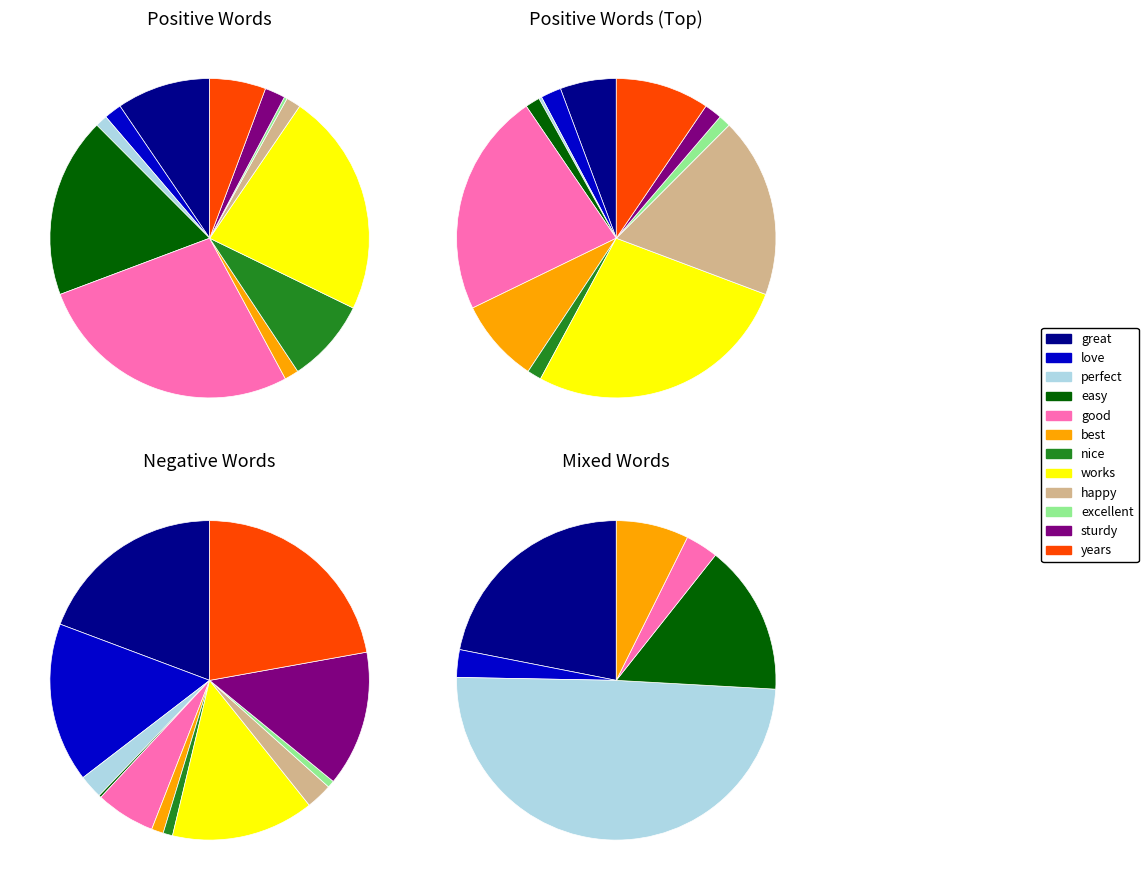

Which has a higher value, best or years?

years